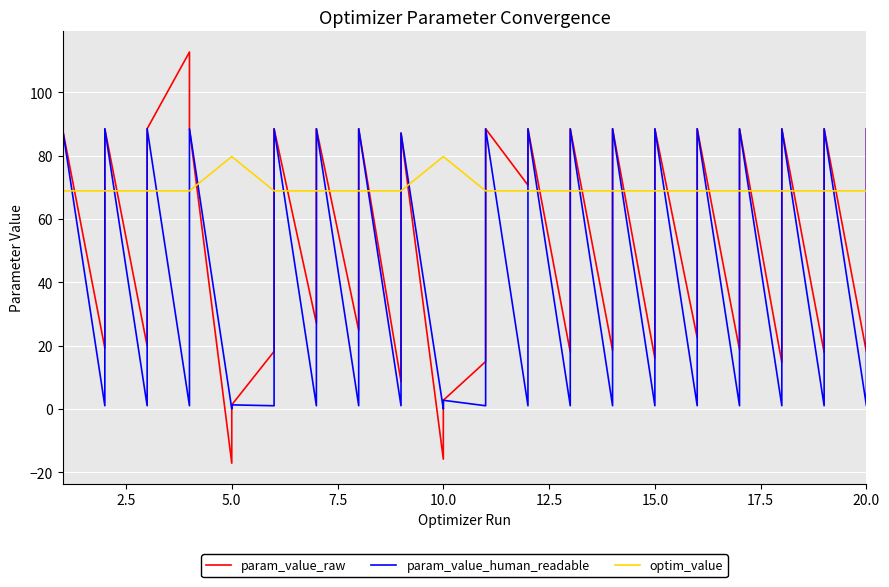

Reading left to right, extract all data points from this chart.

param_value_raw: 18.2	88.5	19.2	88.5	19.9	88.5	112.7	88.5	-17.2	1.3	18.2	88.5	27.1	88.5	24.8	88.5	8.6	87.1	-15.9	2.7	14.9	88.5	70.7	88.5	18.0	88.5	18.5	88.5	16.0	88.5	22.5	88.5	18.7	88.5	14.7	88.5	17.9	88.5	18.0	88.5
param_value_human_readable: 1.0	88.5	1.0	88.5	1.0	88.5	1.0	88.5	0.0	1.3	1.0	88.5	1.0	88.5	1.0	88.5	1.0	87.1	0.0	2.7	1.0	88.5	1.0	88.5	1.0	88.5	1.0	88.5	1.0	88.5	1.0	88.5	1.0	88.5	1.0	88.5	1.0	88.5	1.0	88.5
optim_value: 68.9	68.9	68.9	68.9	68.9	68.9	68.9	68.9	79.7	79.7	68.9	68.9	68.9	68.9	68.9	68.9	68.9	68.9	79.7	79.7	68.9	68.9	68.9	68.9	68.9	68.9	68.9	68.9	68.9	68.9	68.9	68.9	68.9	68.9	68.9	68.9	68.9	68.9	68.9	68.9